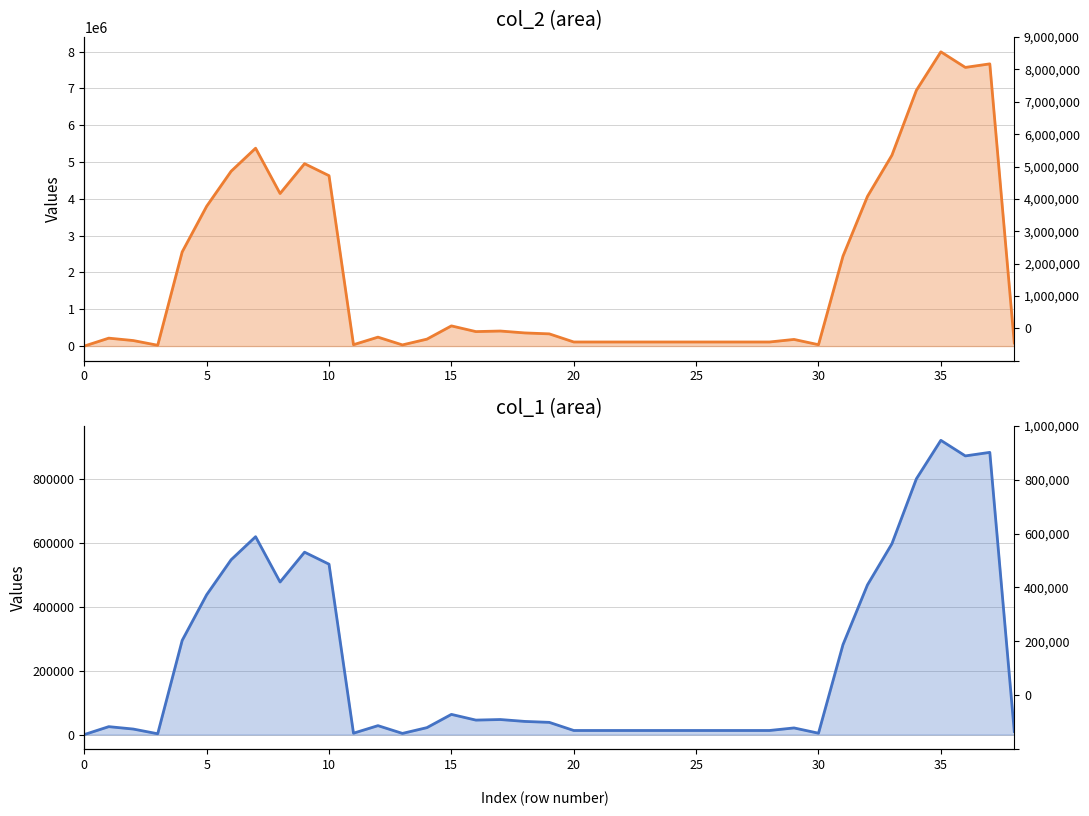

Rank the series by their average value, from lowest to highest.

col_1, col_2